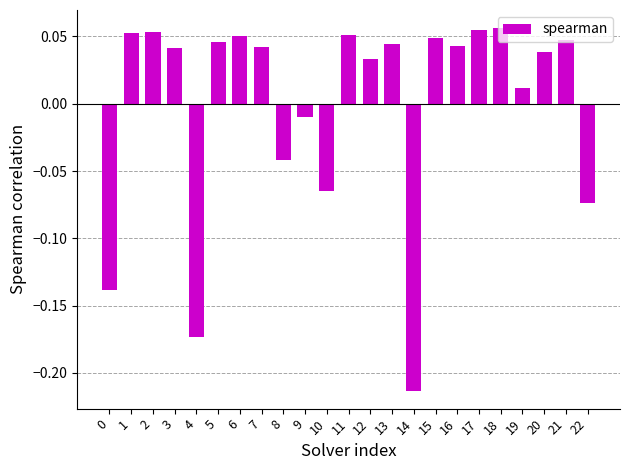

What is the change in value from 8 to 17?

+0.1